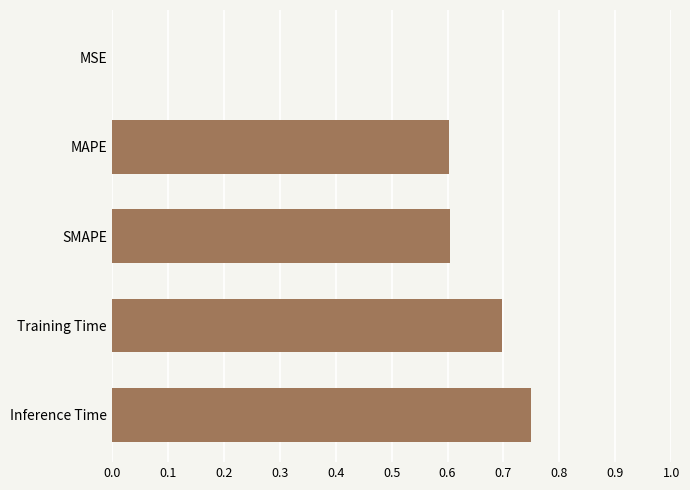

At which category does the chart reach its peak across all series?

Inference Time